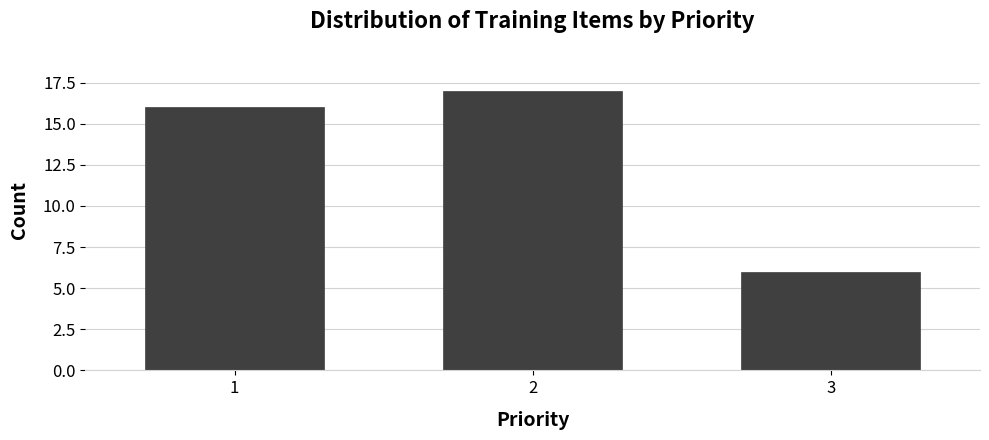

Reading left to right, transcribe all the data shown in this chart.

1=16	2=17	3=6